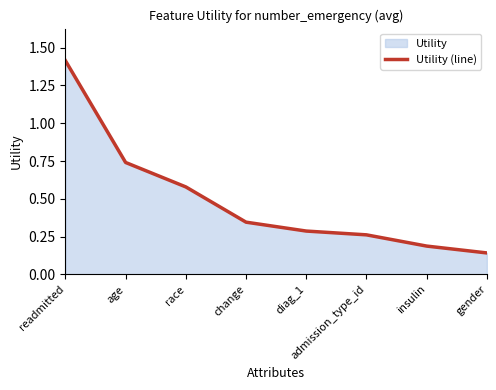

What position from the right is insulin?

2